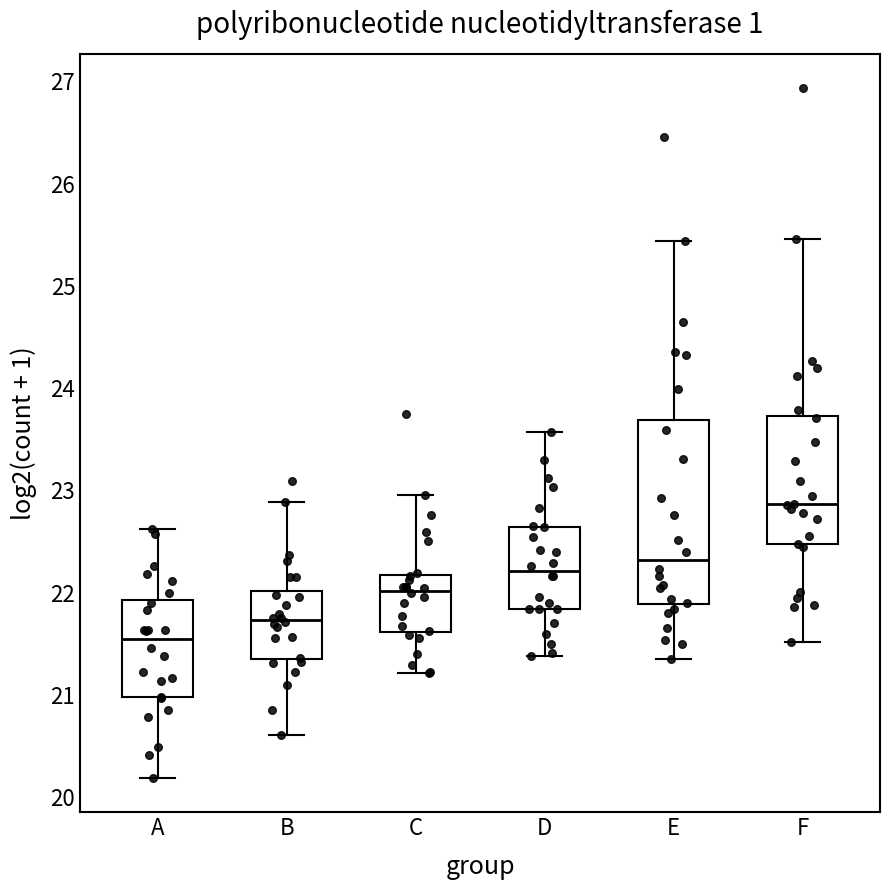

Reading left to right, read every box against the y-axis: the position of its median line, the range the box covers, and the ends of its whiskers. The values are not printed on the chart, so give them approximately, as read against the axis.

A: median 21.5, box 21.0 to 21.9, whiskers 20.2 to 22.6
B: median 21.7, box 21.4 to 22.0, whiskers 20.6 to 22.9
C: median 22.0, box 21.6 to 22.2, whiskers 21.2 to 23.0
D: median 22.2, box 21.8 to 22.6, whiskers 21.4 to 23.6
E: median 22.3, box 21.9 to 23.7, whiskers 21.4 to 25.4
F: median 22.9, box 22.5 to 23.7, whiskers 21.5 to 25.5